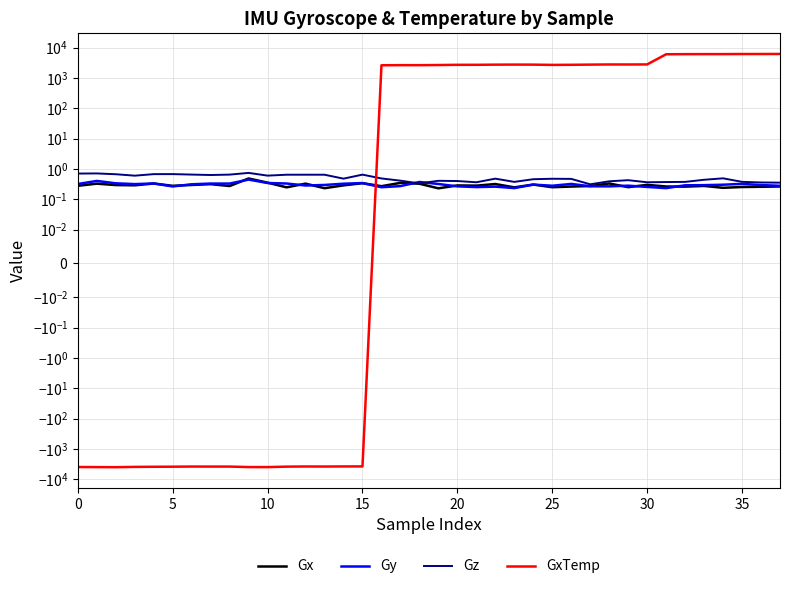

True or false: Gy and Gx cross at least once.

True